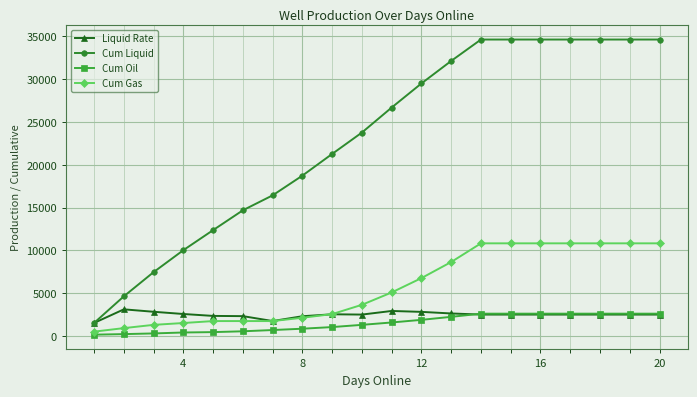

How many lines are shown in the chart?

4